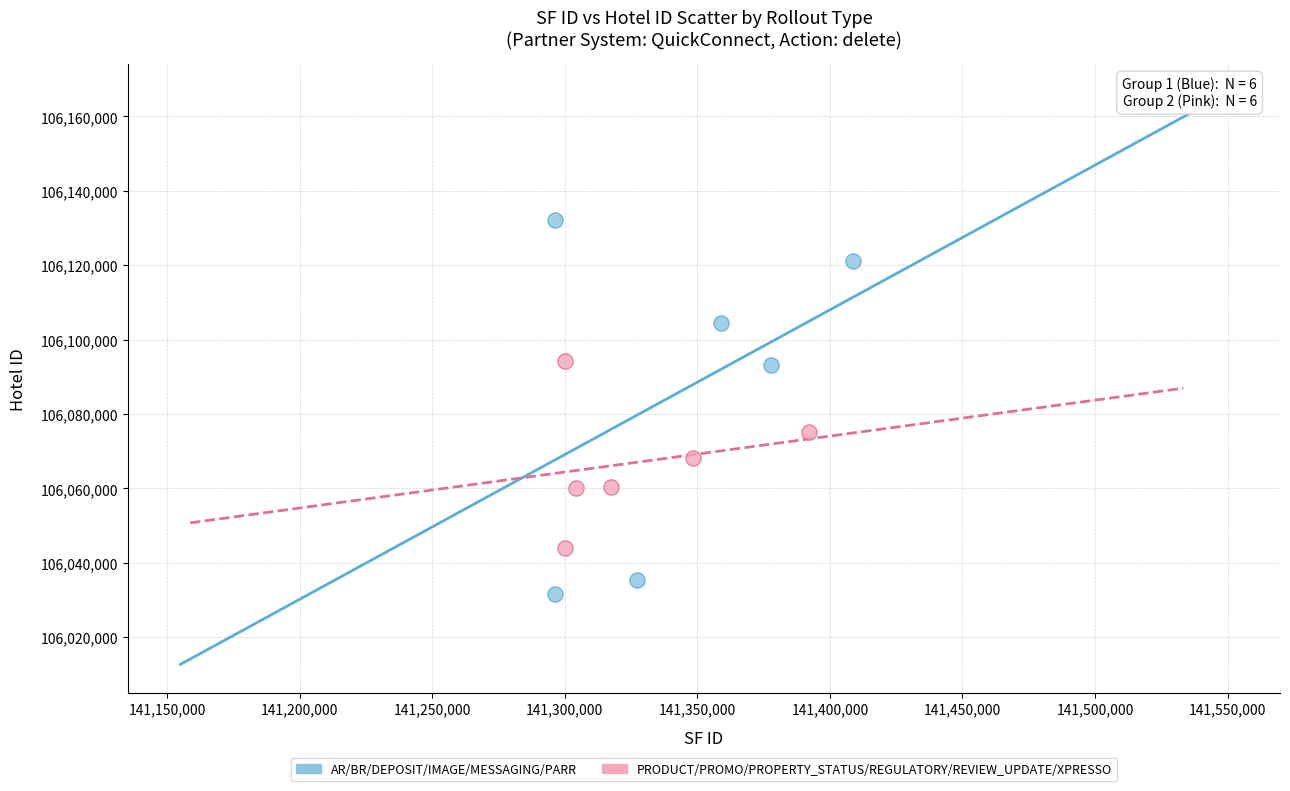

Which series has the widest spread of Y values?

AR/BR/DEPOSIT/IMAGE/MESSAGING/PARR